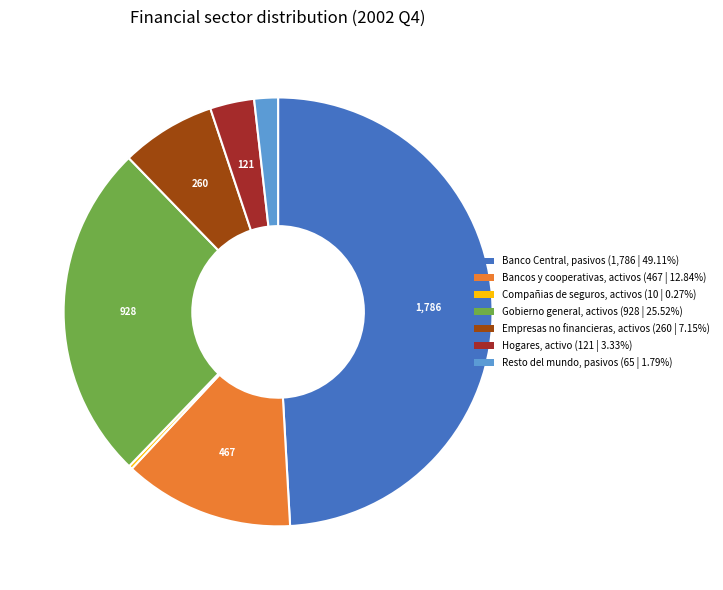

Do Hogares, activo and Gobierno general, activos together represent more than half of the pie?

No